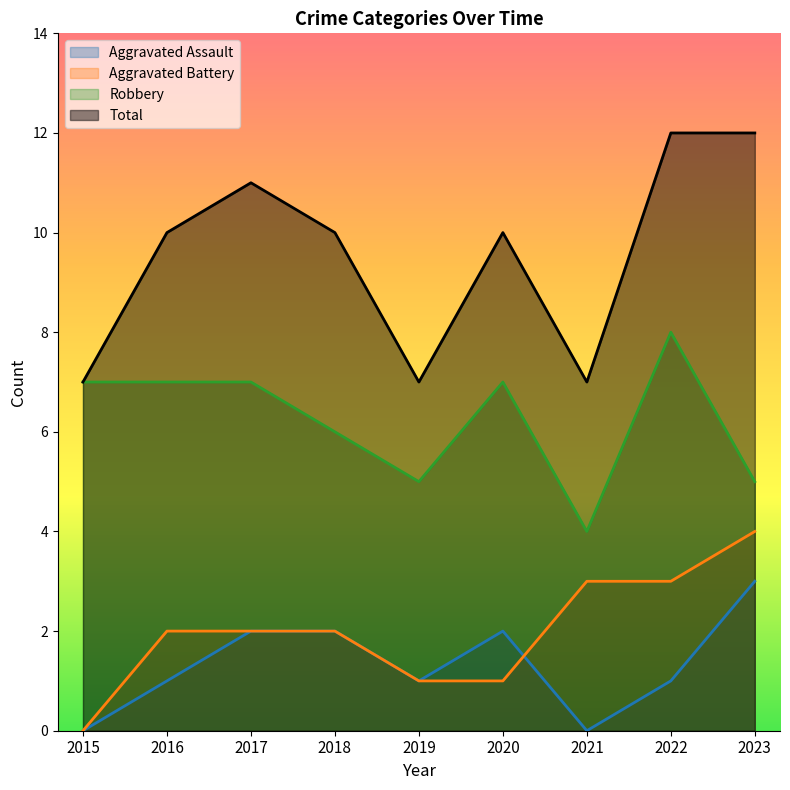

Where is Robbery nearest to the value 6?

2018